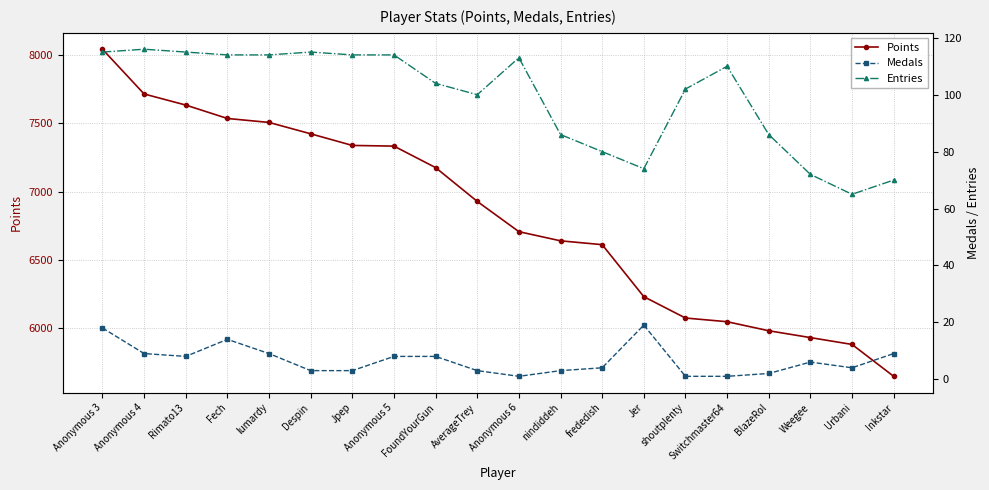

Which has a higher value, Anonymous 6 or AverageTrey?

AverageTrey